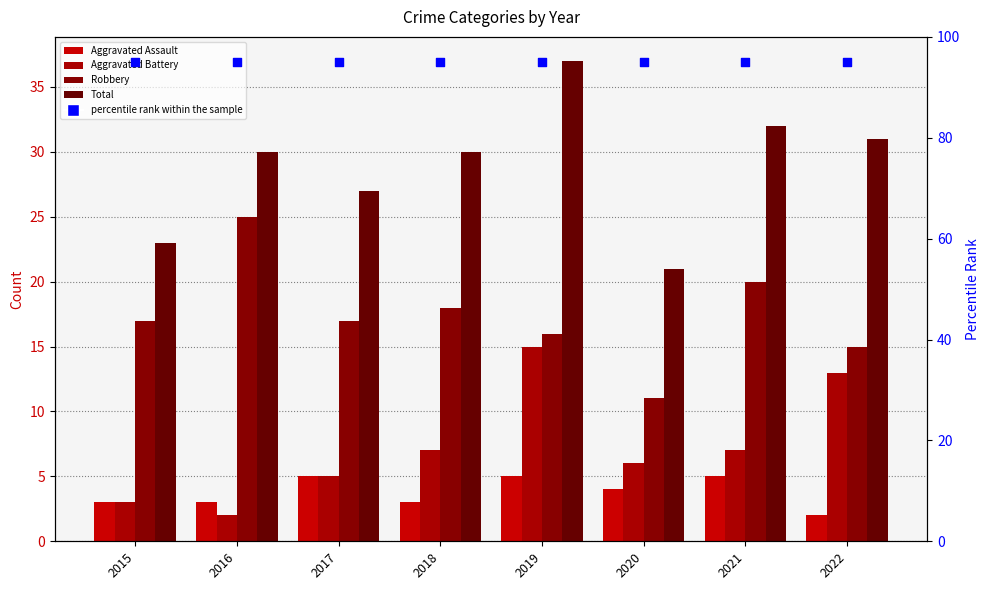

Which series has the largest Y range (max minus min)?

Total